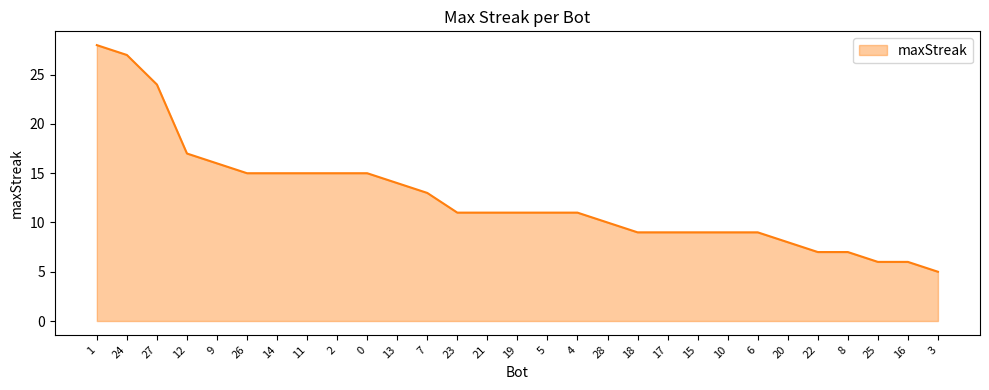

The chart shows a value of 27 at 24. True or false?

True